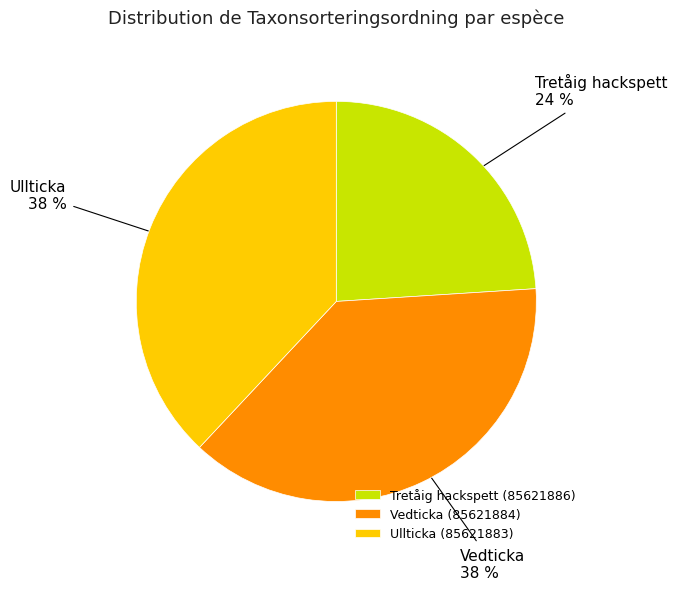

Is there a majority slice in this chart?

No